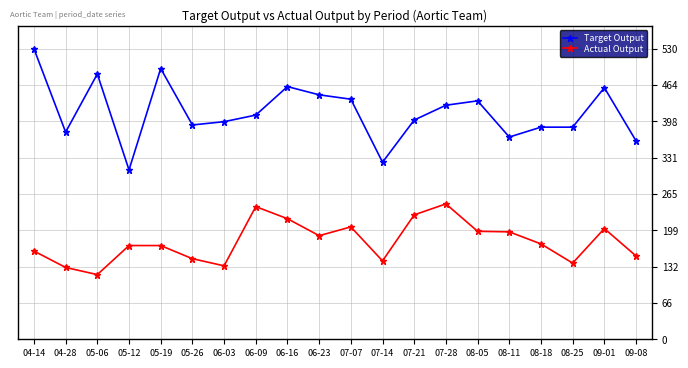

What is the sum of the Actual Output values at 04-28 and 05-06?

249